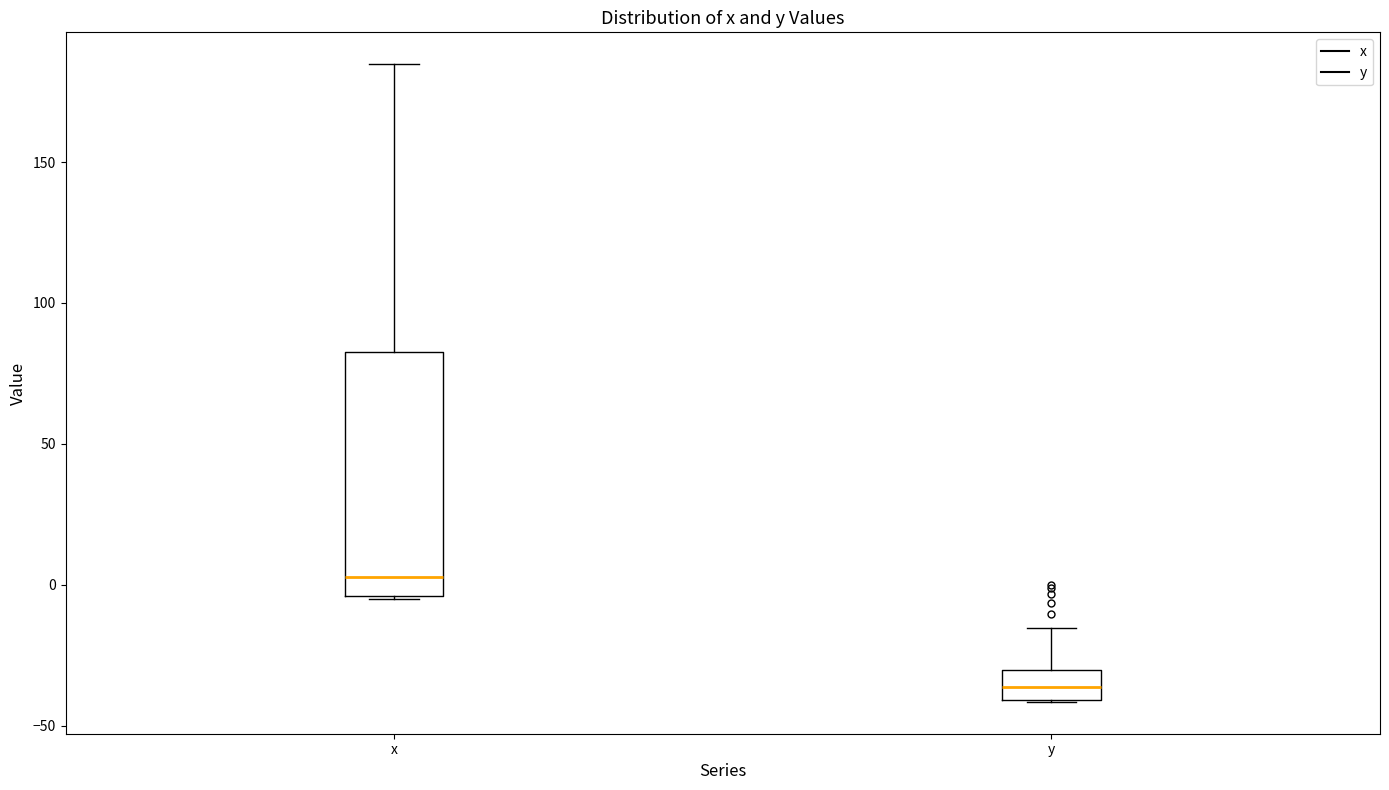

Reading left to right, transcribe this box plot: for each box, give where its median line is, the range the box spans, and where its two whiskers end, as read against the y-axis. The values are not printed on the chart, so give them approximately, as read against the axis.

x: median 5, box -5 to 85, whiskers -5 to 185
y: median -35, box -40 to -30, whiskers -40 to -15